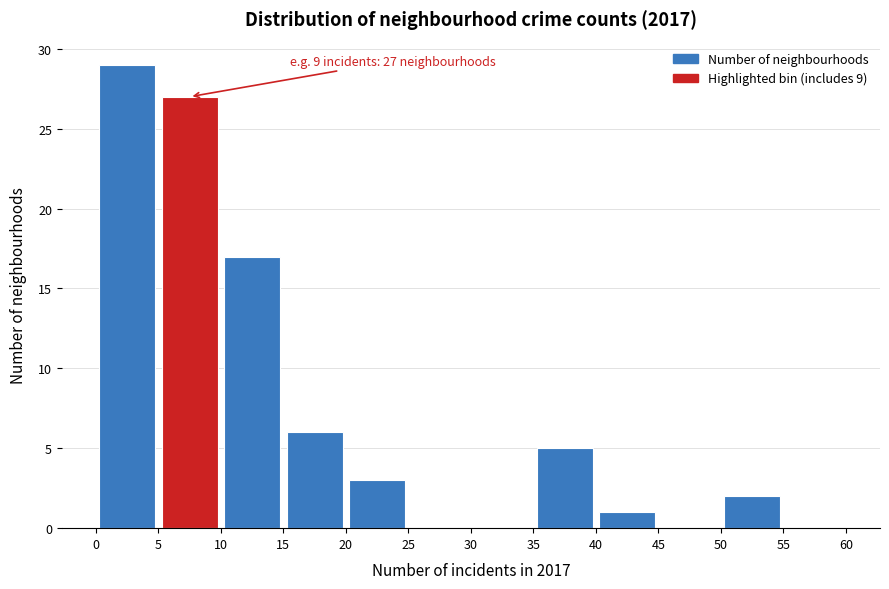

Which range on the x-axis has the tallest bar?

0 to 5